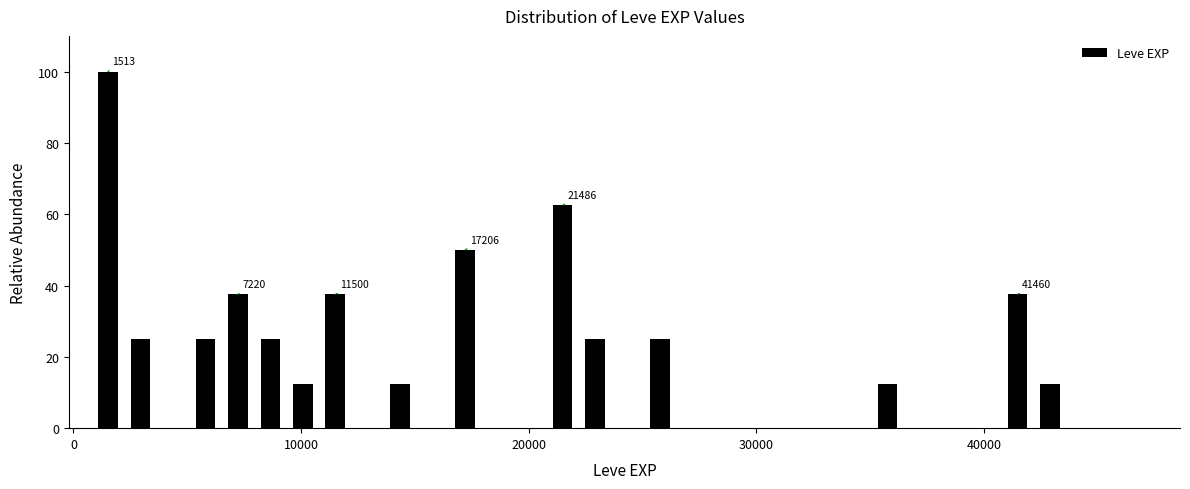

Around what value on the x-axis is the tallest bar? Give the approximate position of its centre, as read against the axis.

2000